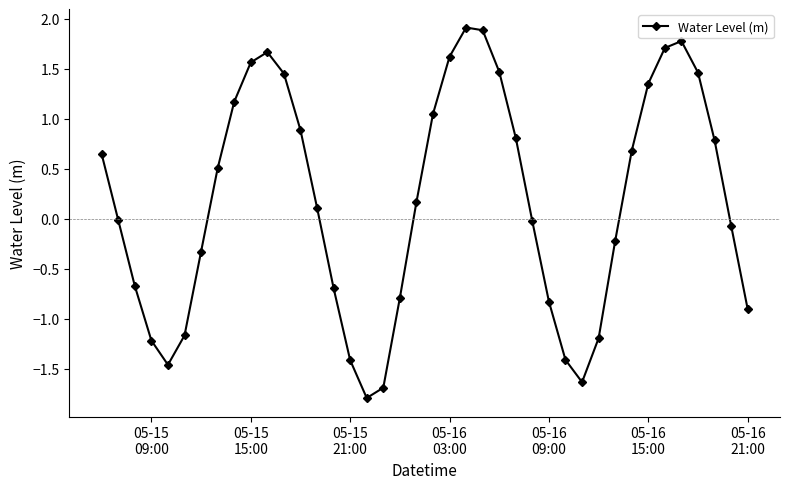

What is the minimum value shown in the chart?

-1.8